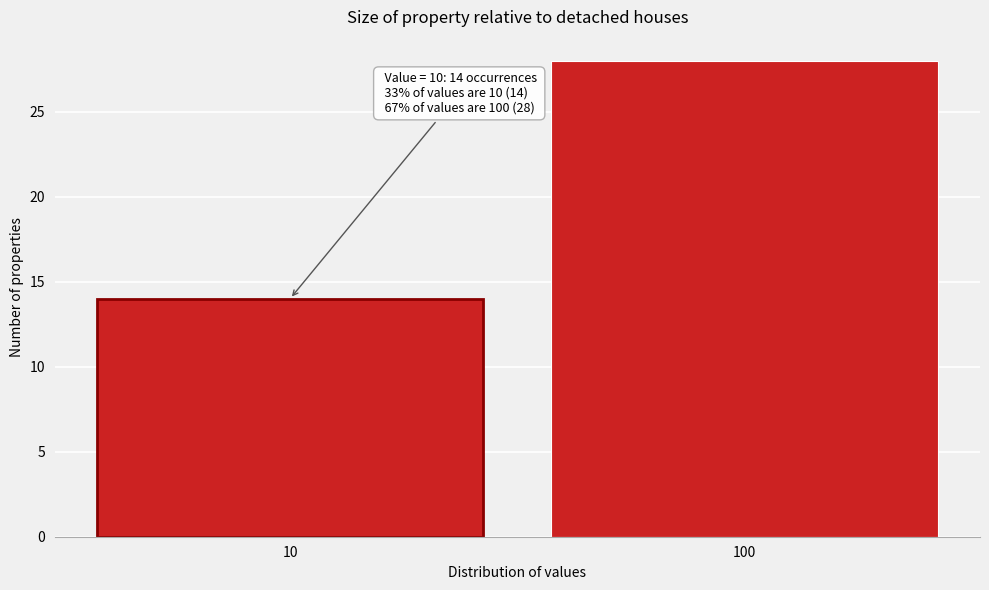

Reading left to right, list all the values displayed in this chart.

10=14	100=28